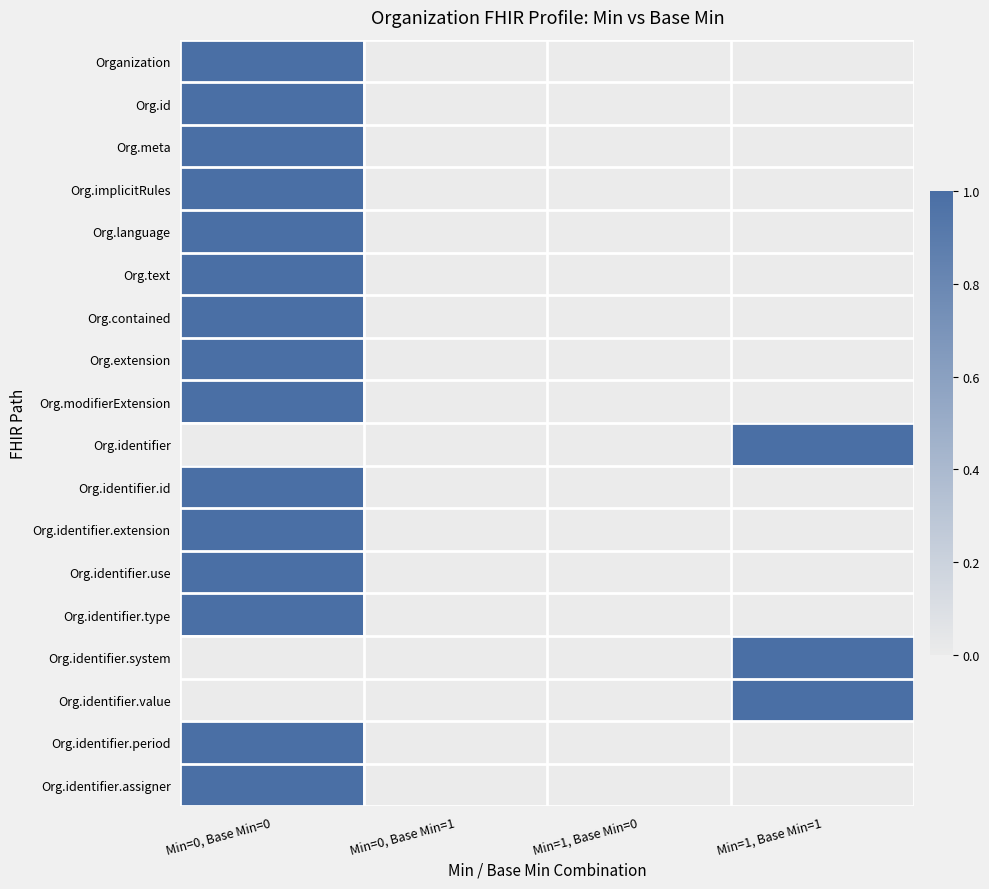

Which series has the largest total across all categories?

Organization